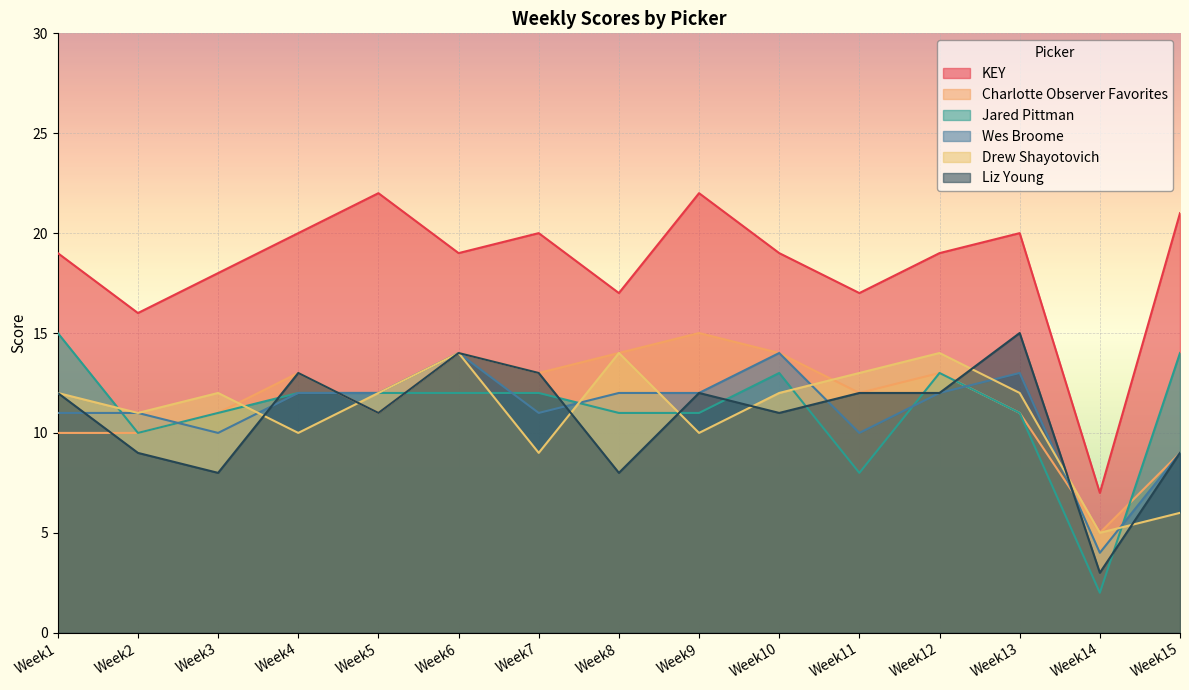

Which category has the highest value across all series?

Week5